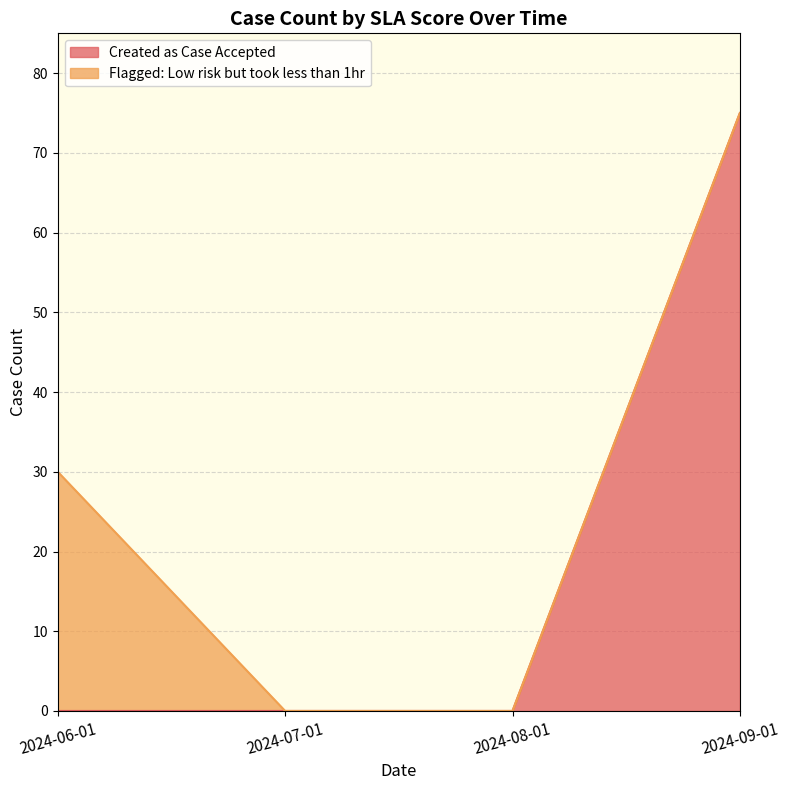

How many positive values are there?

1